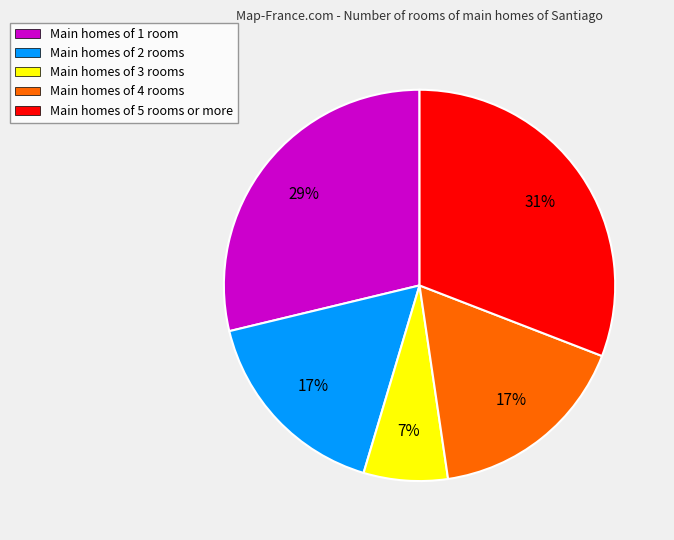

Which has a higher value, Main homes of 1 room or Main homes of 5 rooms or more?

Main homes of 5 rooms or more